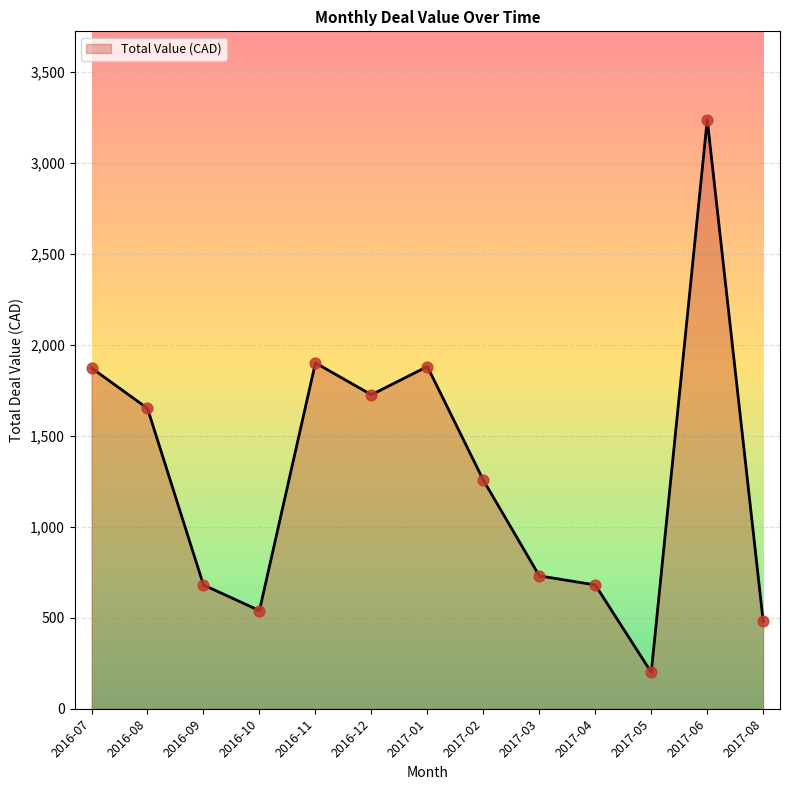

What is the ratio of the value at 2016-09 to the value at 2016-10?

1.3